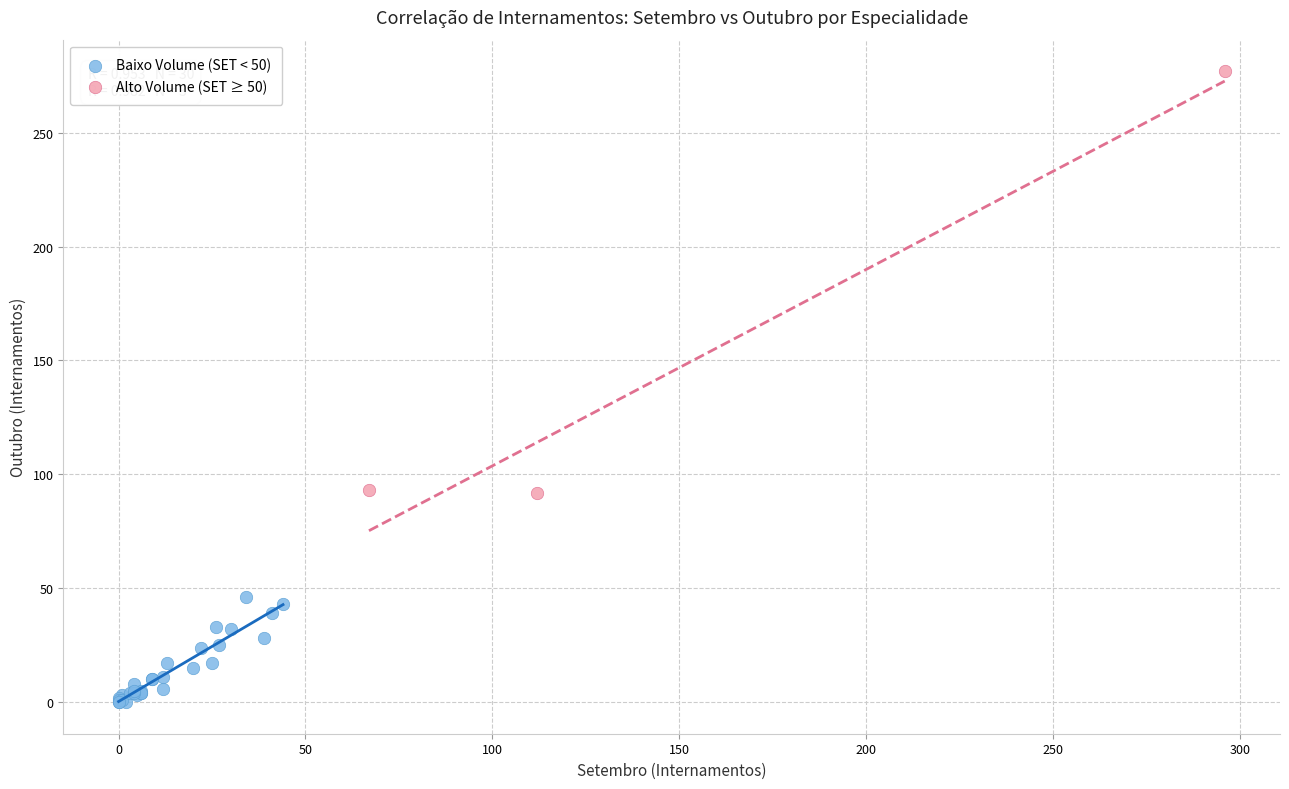

Which series reaches the maximum Y coordinate?

Alto Volume (SET ≥ 50)